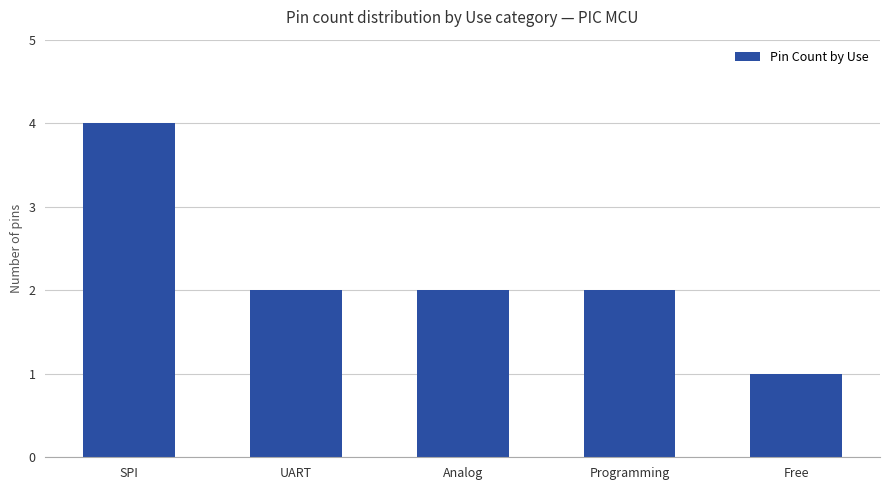

What is the change in value from SPI to UART?

-2